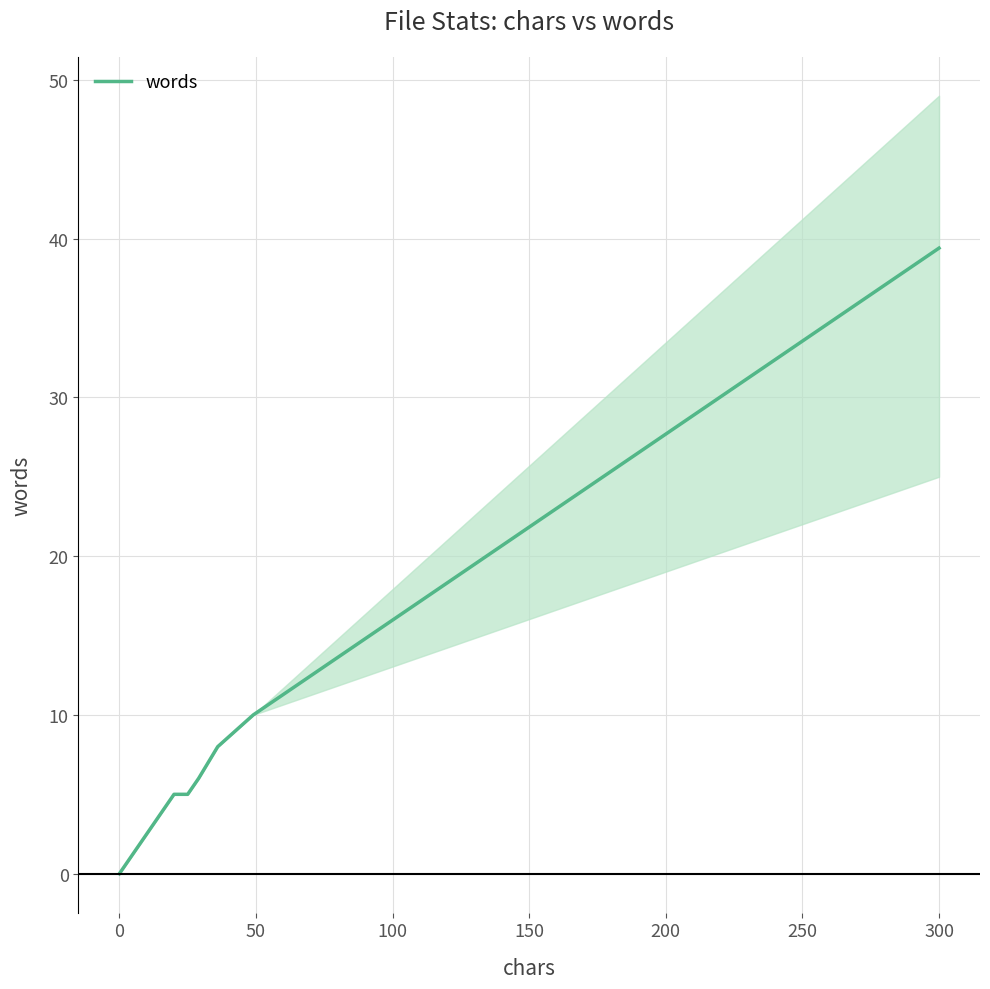

Which category has the highest value in the words series?

300